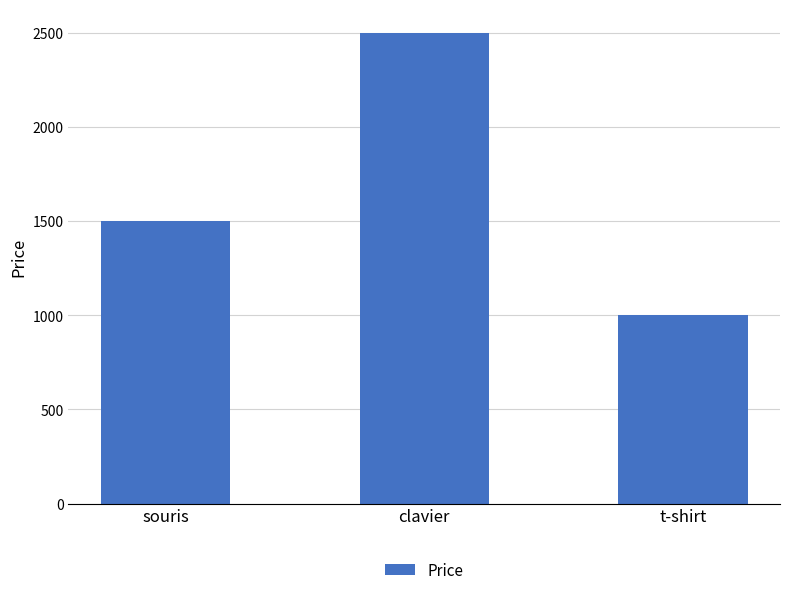

What value does the data have at souris, to the nearest 100?

1500